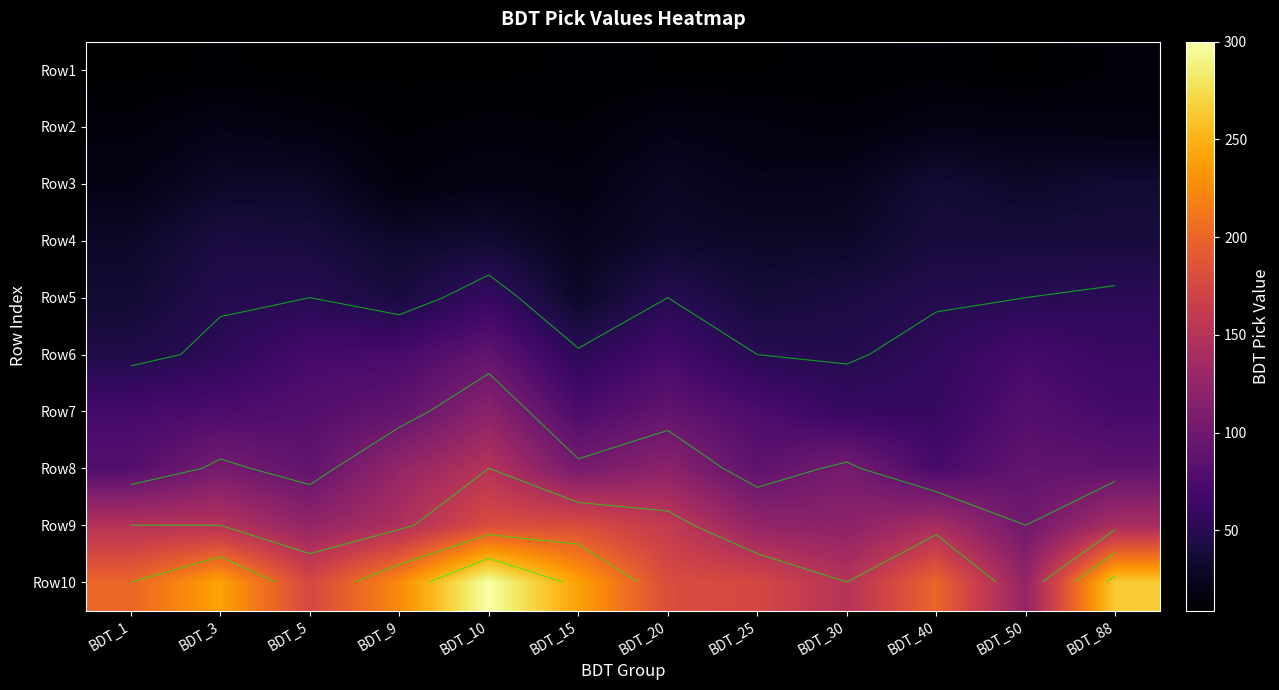

What is the maximum value shown in the chart?

300.0